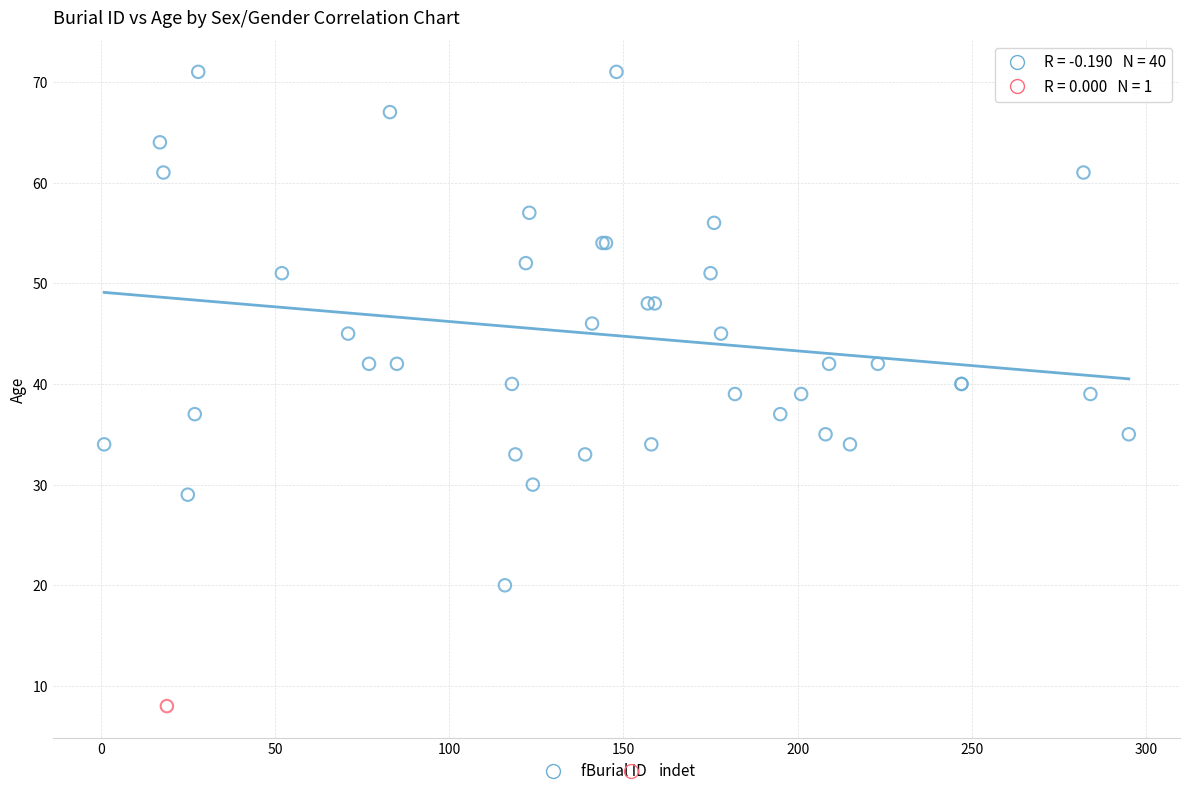

What are all the series names shown in the legend?

f, indet